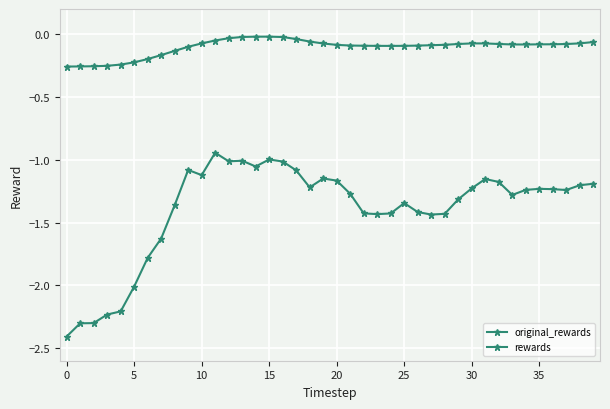

Does the chart have visible grid lines?

Yes